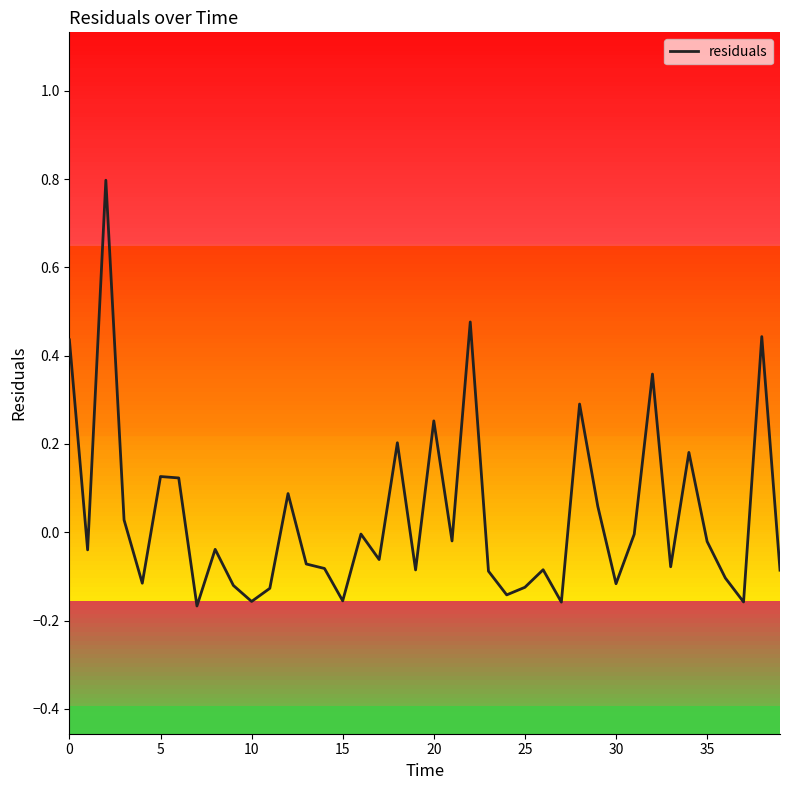

What is the difference between the maximum and minimum values?

1.0